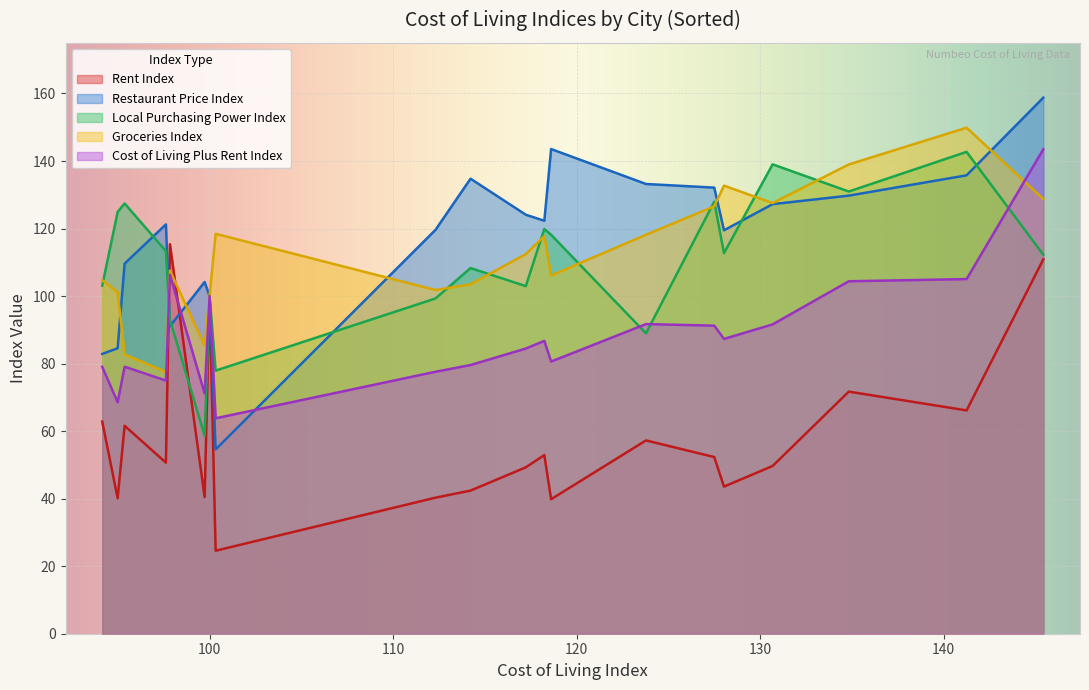

What is the smallest value displayed?

24.6